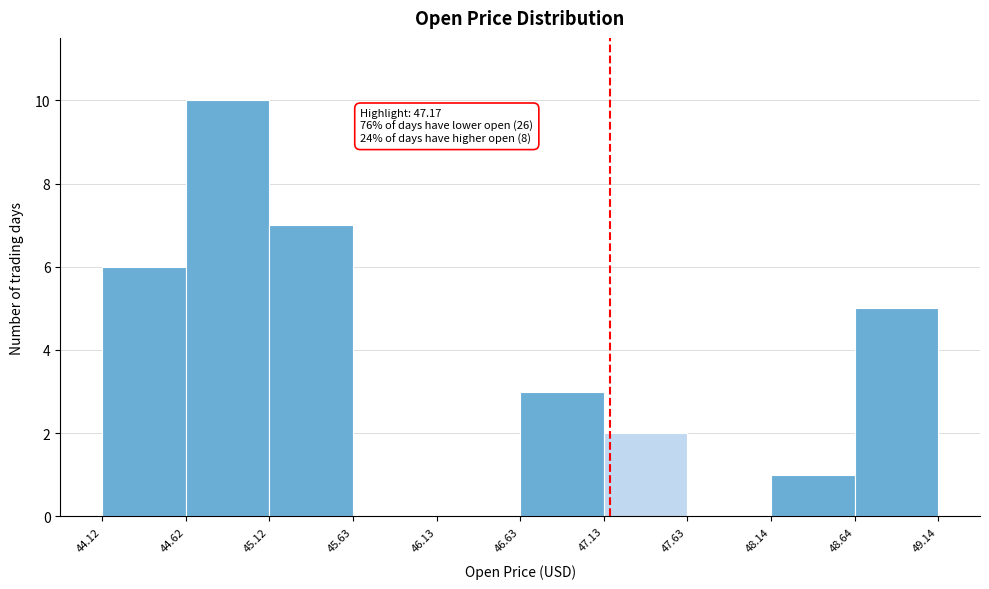

Which range on the x-axis has the tallest bar?

44.62 to 45.12